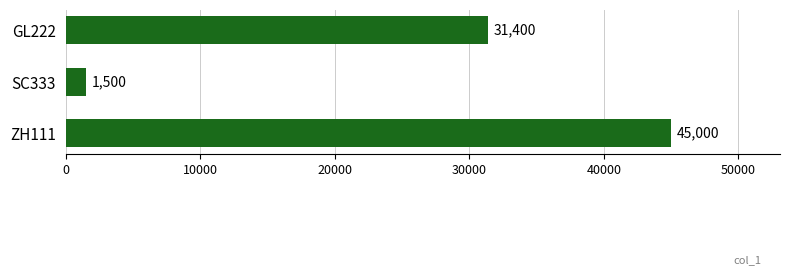

List the labels in order of value, smallest first.

SC333, GL222, ZH111